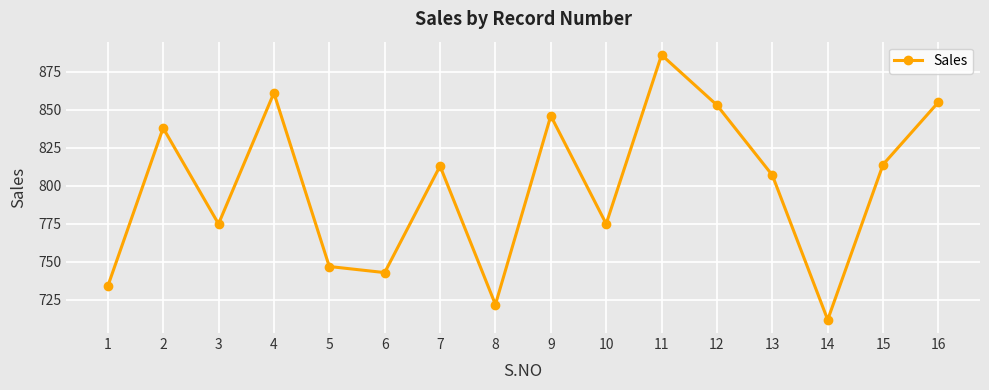

Reading left to right, what are all the values shown in this chart?

1=734	2=838	3=775	4=861	5=747	6=743	7=813	8=722	9=846	10=775	11=886	12=853	13=807	14=712	15=814	16=855